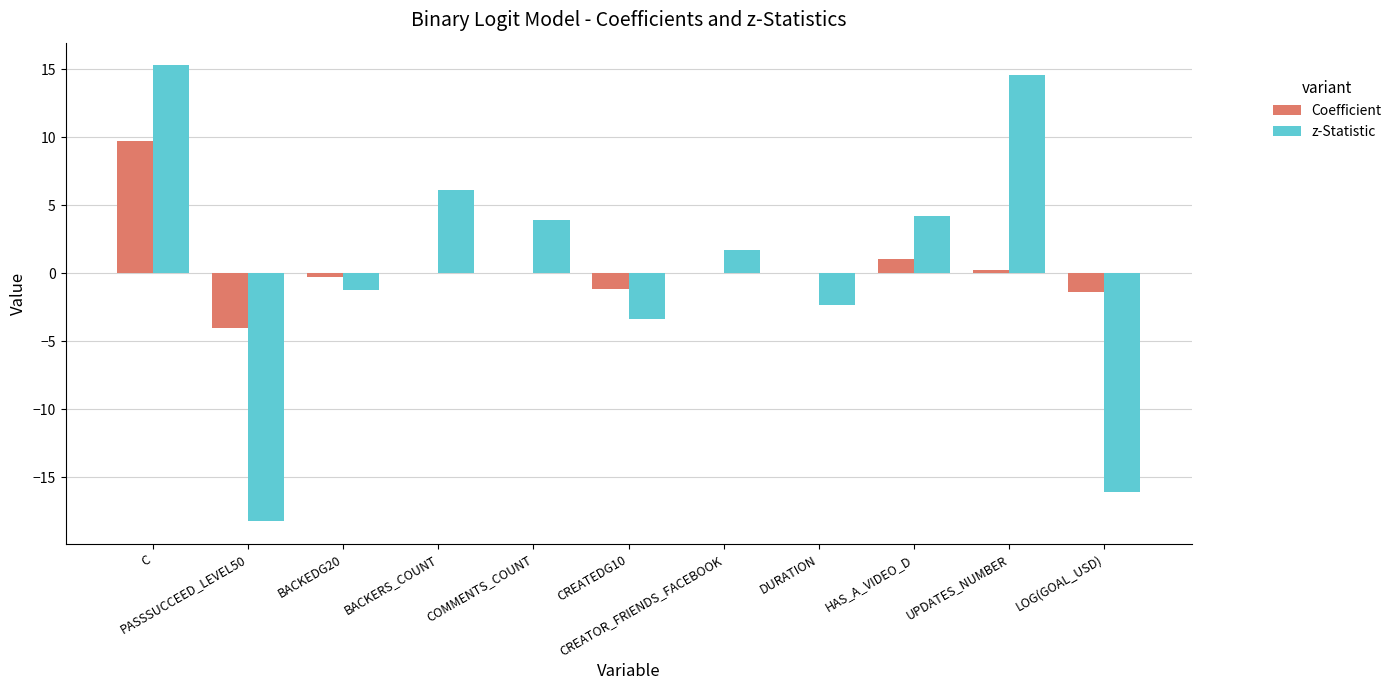

Which series has the largest total across all categories?

z-Statistic